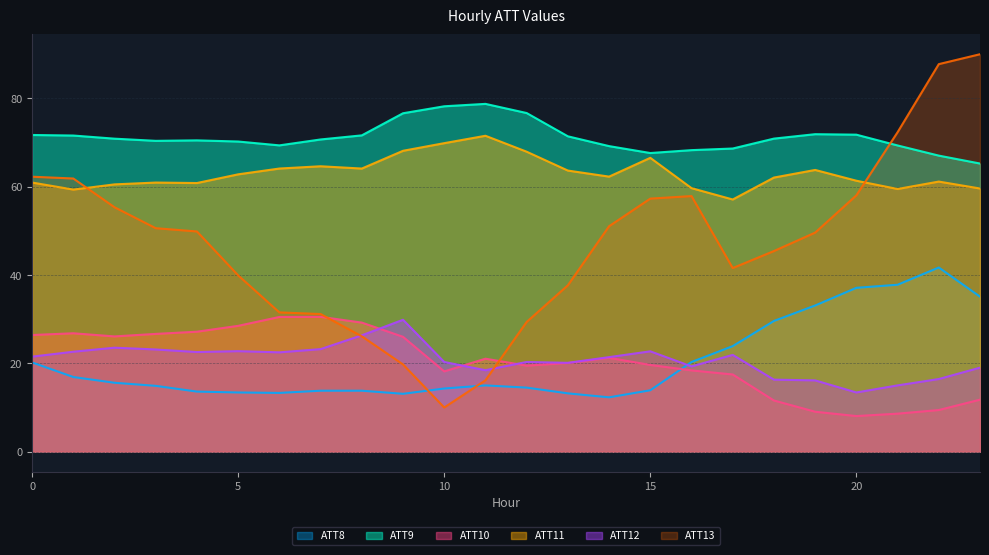

Is the value of ATT10 at 20 greater than the value of ATT12 at 0?

No